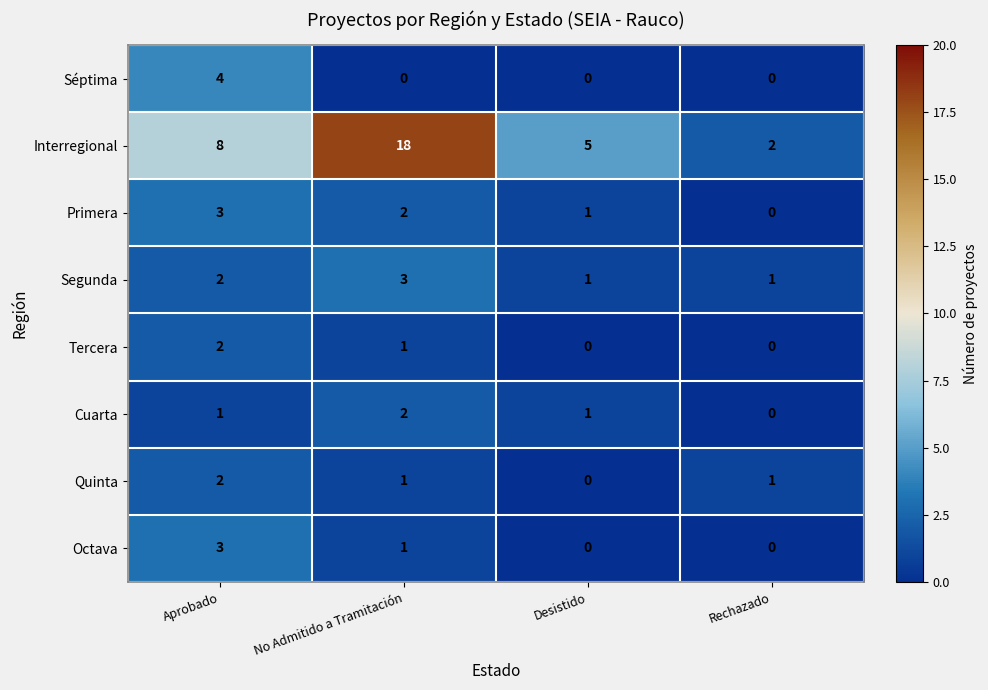

What is the sum of the Interregional values at No Admitido a Tramitación and Rechazado?

20